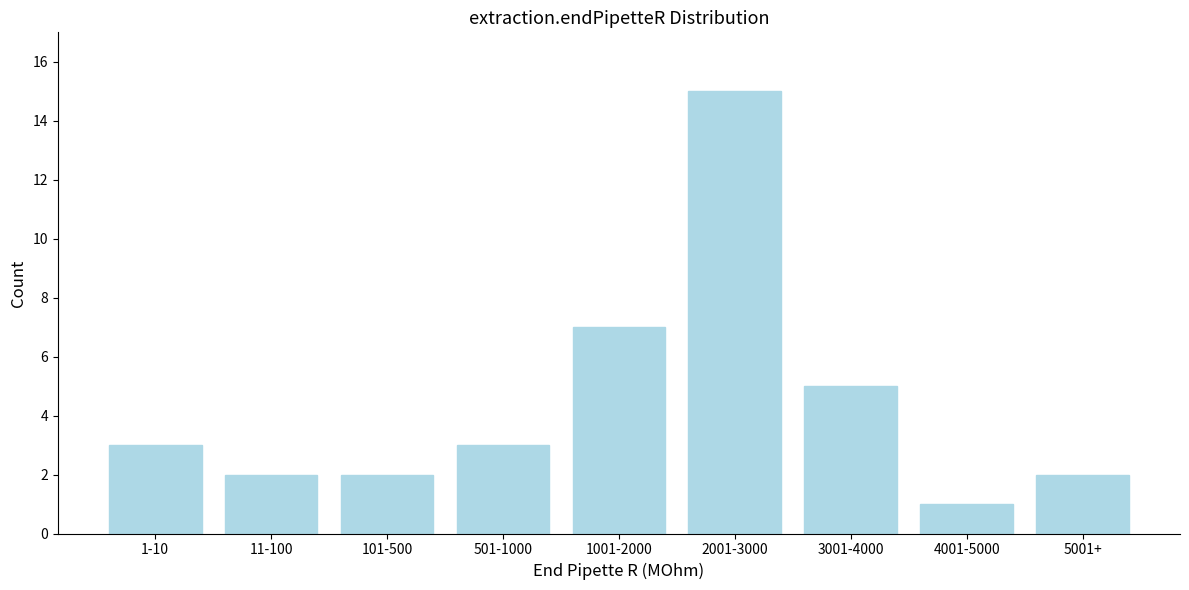

Reading left to right, list all the values displayed in this chart.

3	2	2	3	7	15	5	1	2